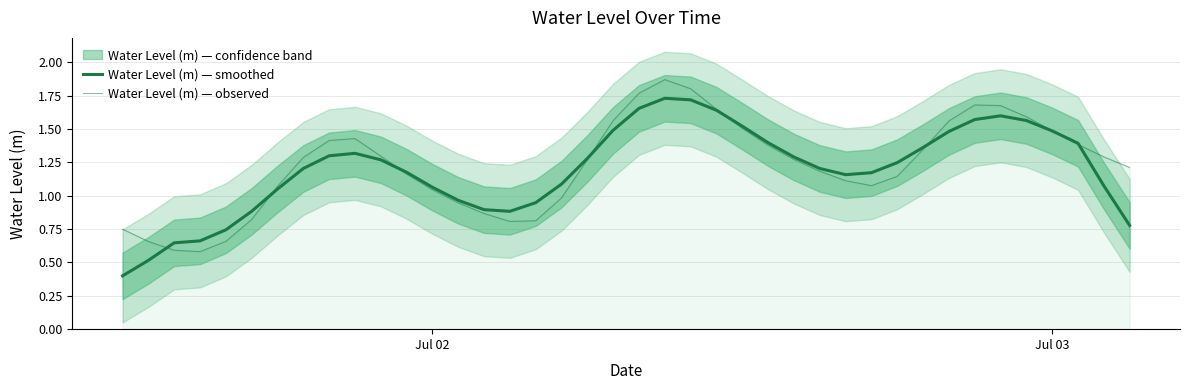

Reading left to right, transcribe all the data shown in this chart.

Water Level (m) — smoothed: 0.4	0.5	0.6	0.7	0.7	0.9	1.1	1.2	1.3	1.3	1.3	1.2	1.1	1.0	0.9	0.9	0.9	1.1	1.3	1.5	1.7	1.7	1.7	1.6	1.5	1.4	1.3	1.2	1.2	1.2	1.2	1.4	1.5	1.6	1.6	1.6	1.5	1.4	1.1	0.8
Water Level (m) — observed: 0.7	0.7	0.6	0.6	0.7	0.8	1.1	1.3	1.4	1.4	1.3	1.2	1.0	0.9	0.9	0.8	0.8	1.0	1.3	1.6	1.8	1.9	1.8	1.6	1.5	1.4	1.3	1.2	1.1	1.1	1.1	1.3	1.6	1.7	1.7	1.6	1.5	1.4	1.3	1.2